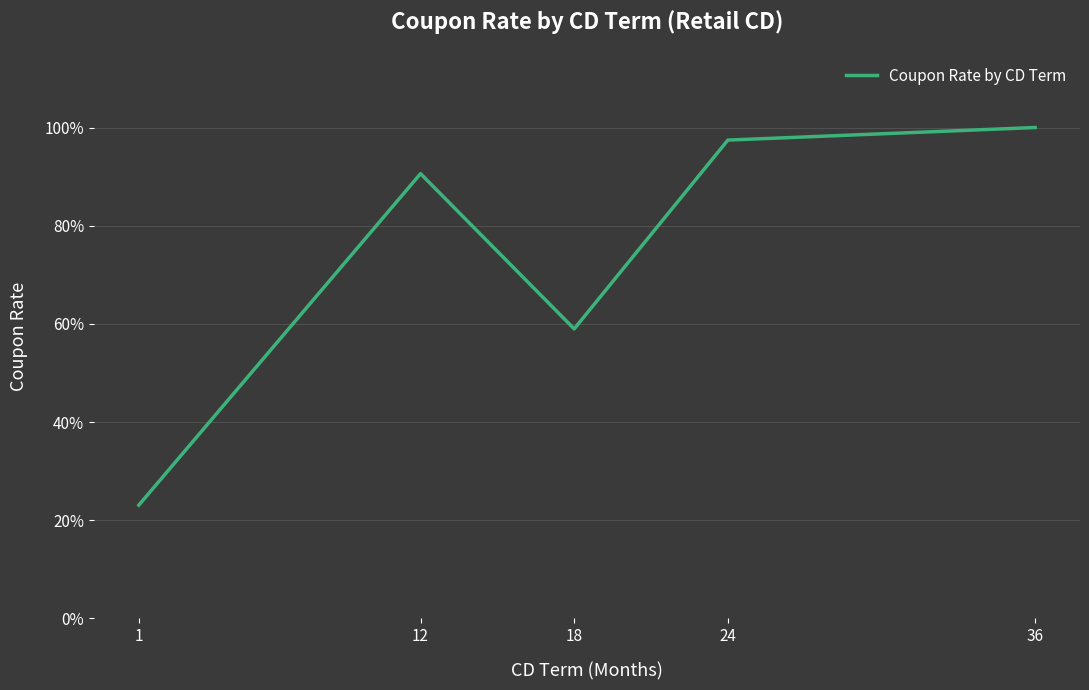

Does the chart have visible grid lines?

Yes